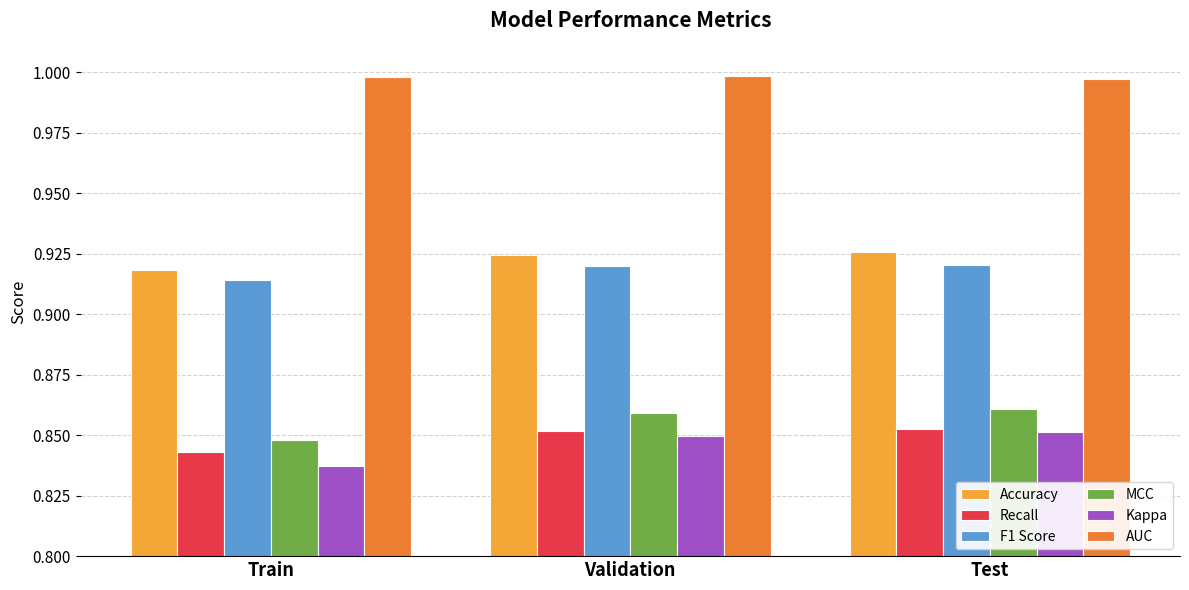

Is it true that AUC equals 1.0 at Validation?

True